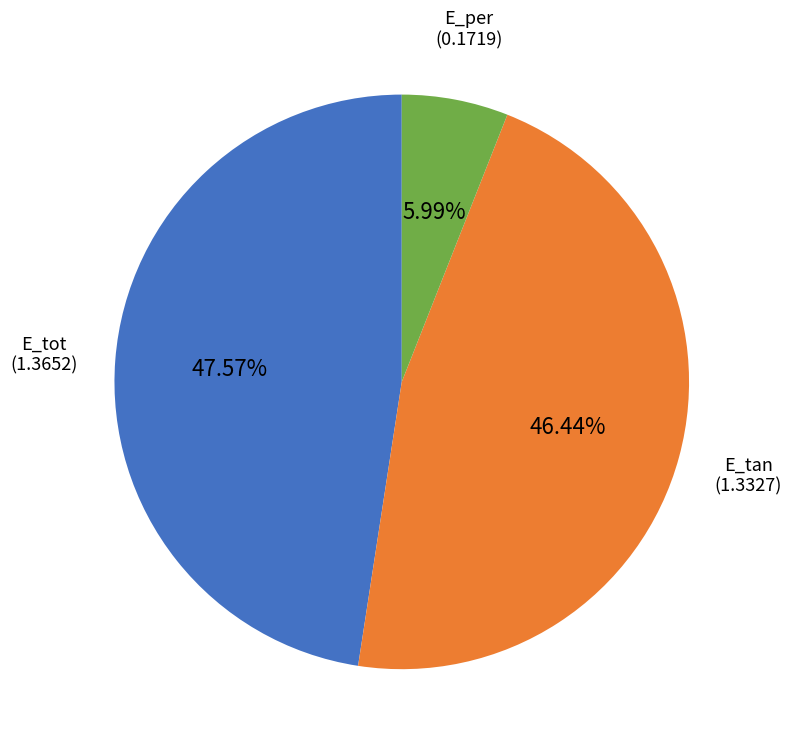

How much of the chart is everything except E_per?

94.0%